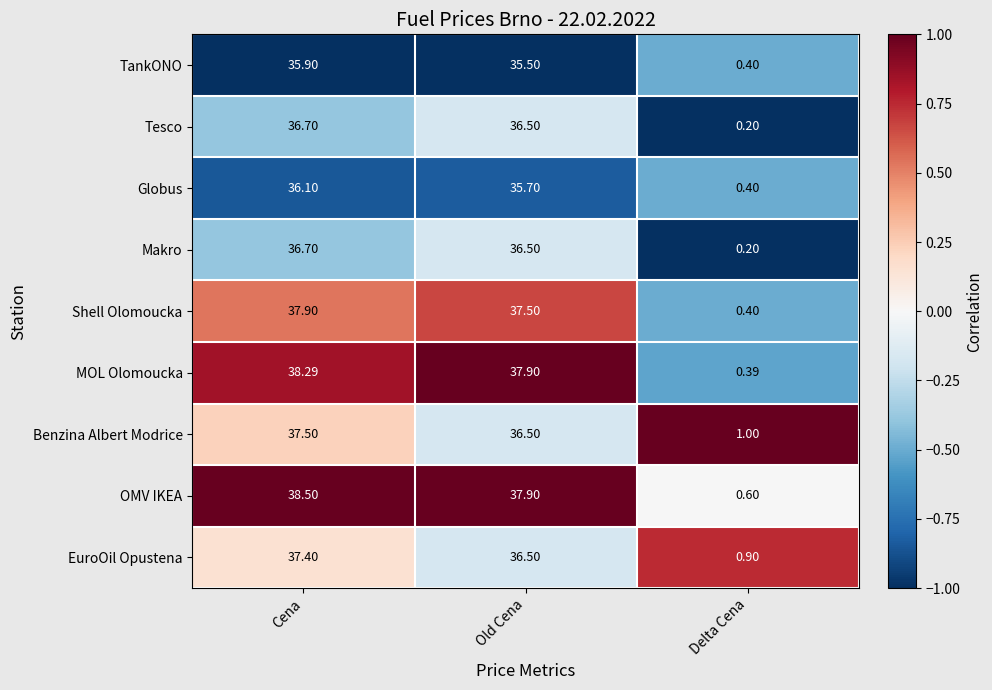

What is the maximum value shown in the chart?

38.5